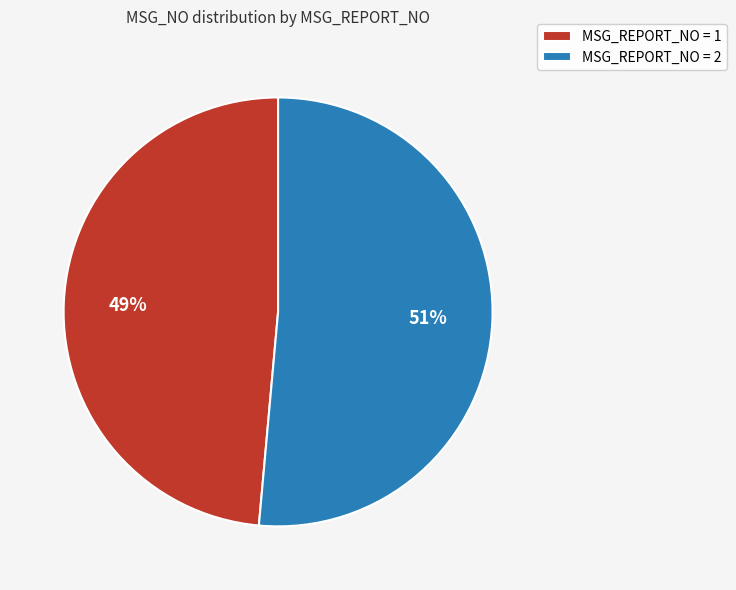

Do MSG_REPORT_NO = 2 and MSG_REPORT_NO = 1 together represent more than half of the pie?

Yes